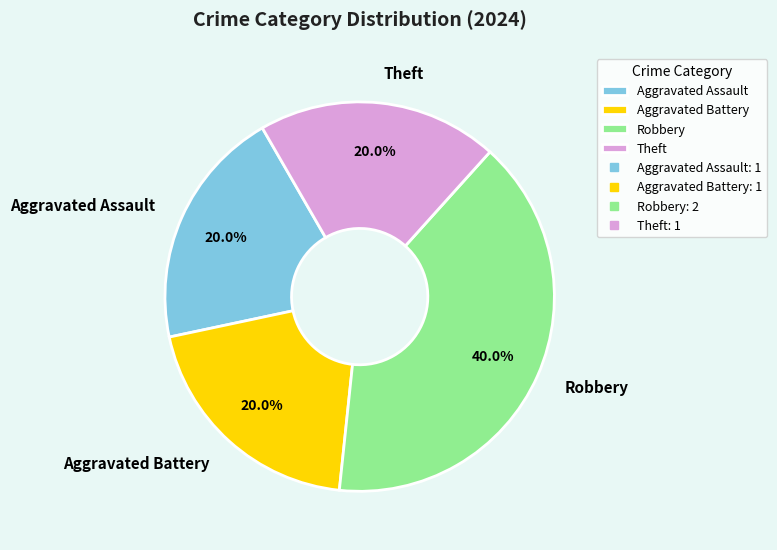

Which category has the biggest portion of the pie?

Robbery